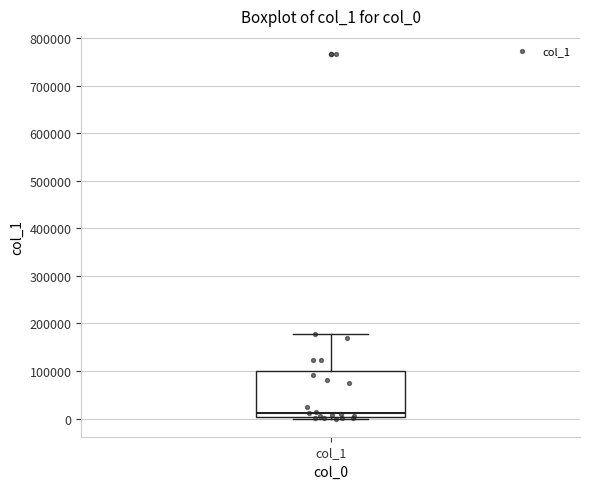

Read this box plot against the y-axis: the position of the median line, the range covered by the box, and the ends of both whiskers. The values are not printed on the chart, so give them approximately, as read against the axis.

median 10000, box 0 to 100000, whiskers 0 (just below the box's lower edge) to 180000